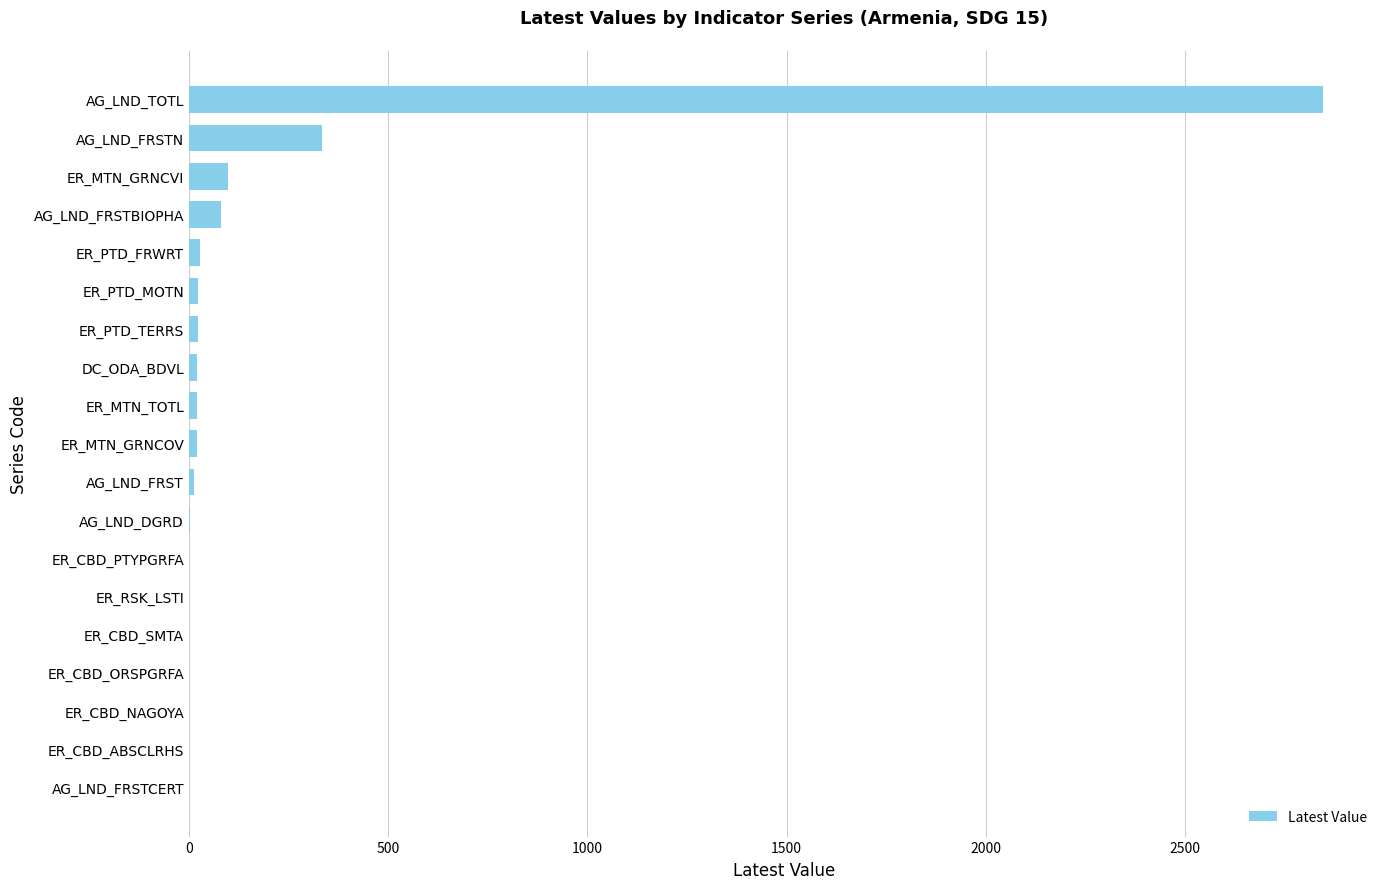

What is the maximum value shown in the chart?

2847.0